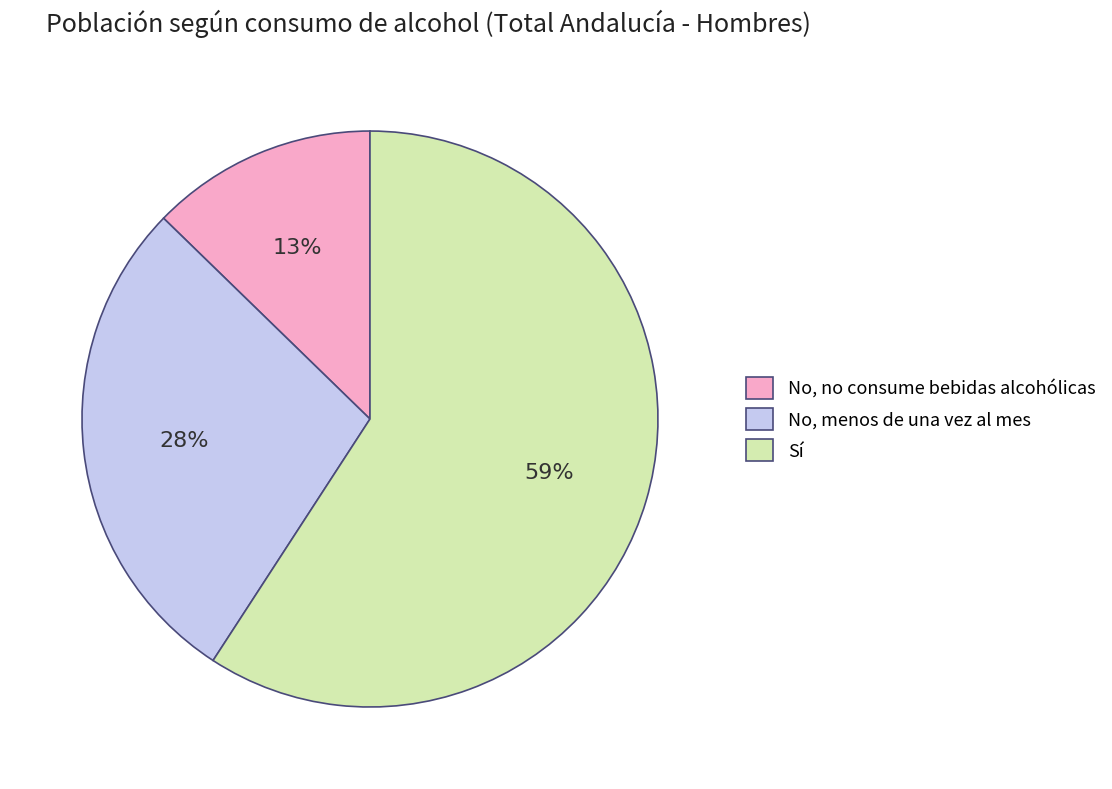

Which category has the smallest portion of the pie?

No, no consume bebidas alcohólicas